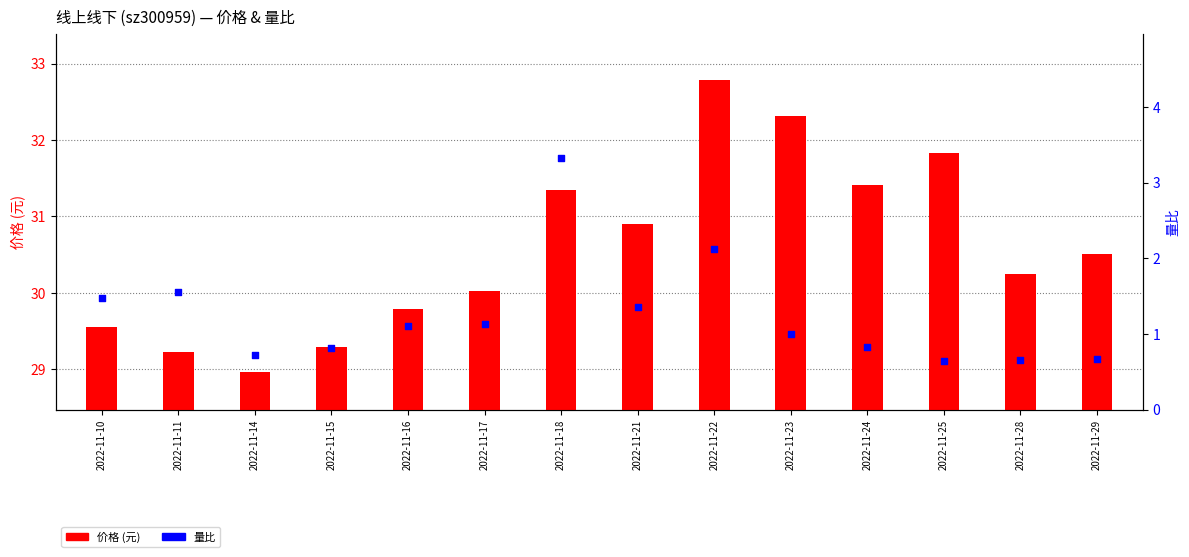

Is the value of 量比 at 2022-11-14 greater than the value of 价格 (元) at 2022-11-16?

No